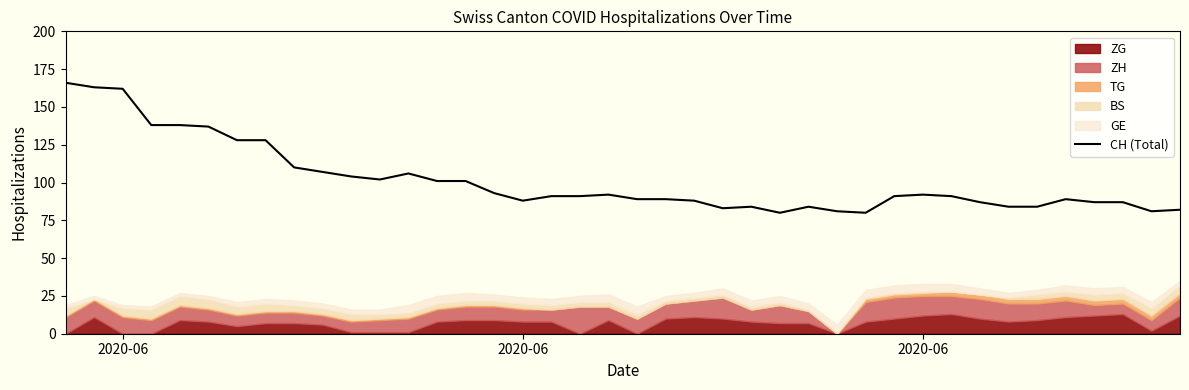

What is the average value?

101